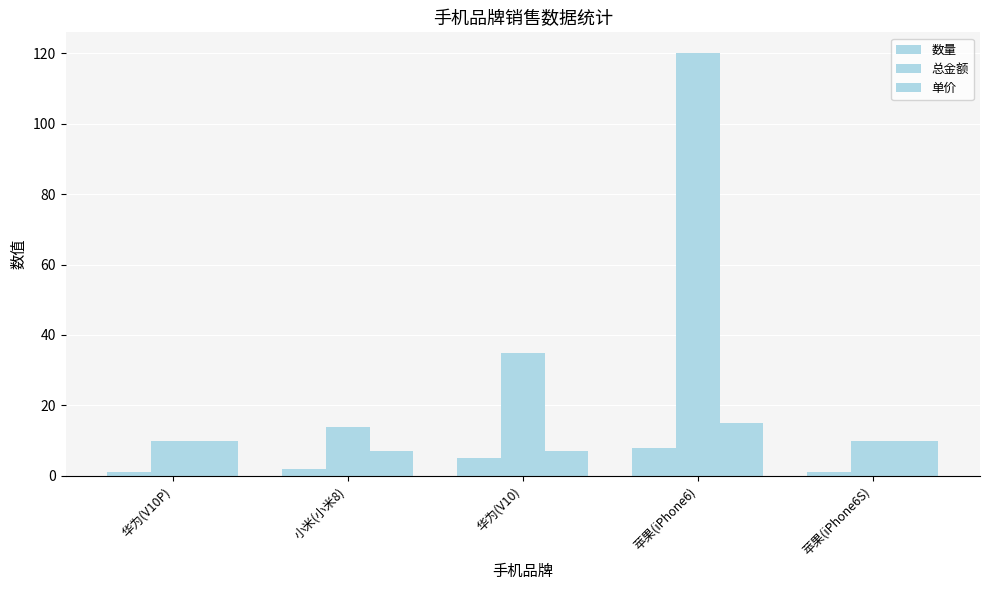

Rank the series by their average value, from lowest to highest.

数量, 单价, 总金额